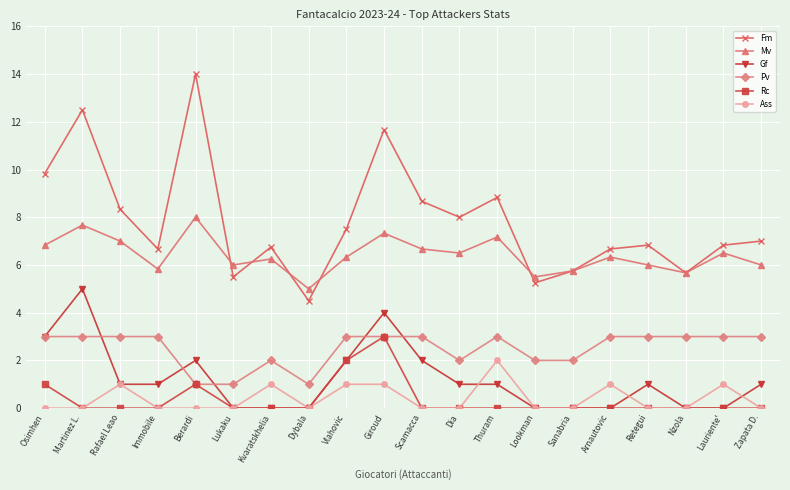

What is the greatest value displayed?

14.0